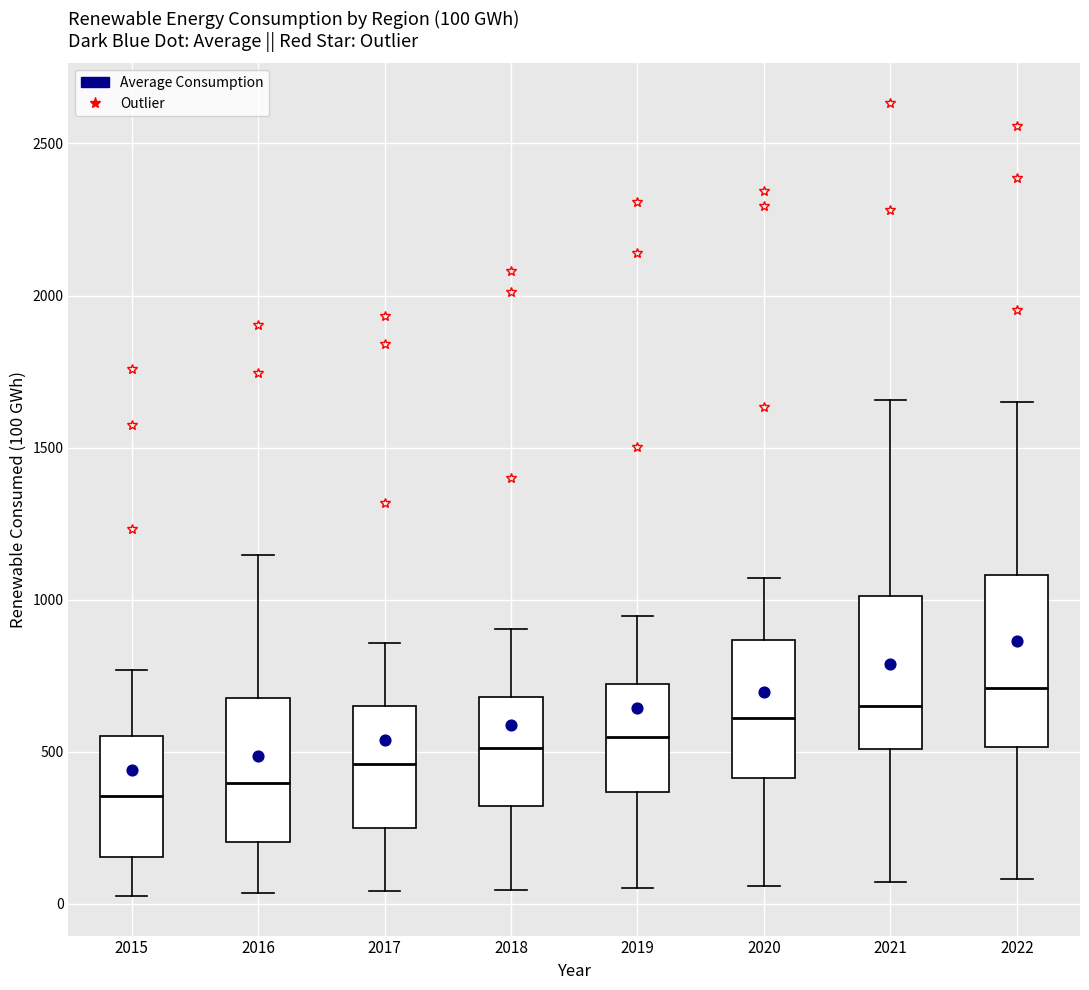

Which box is the tallest, from its lower edge to its upper edge?

2022